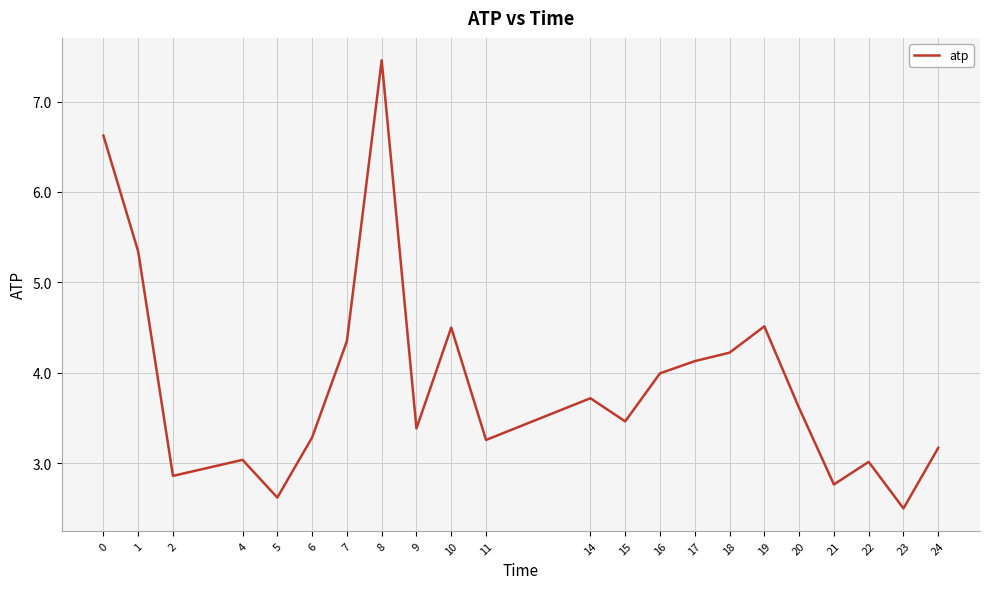

How many interior local valleys (lower than both neighbors) does the data have?

7